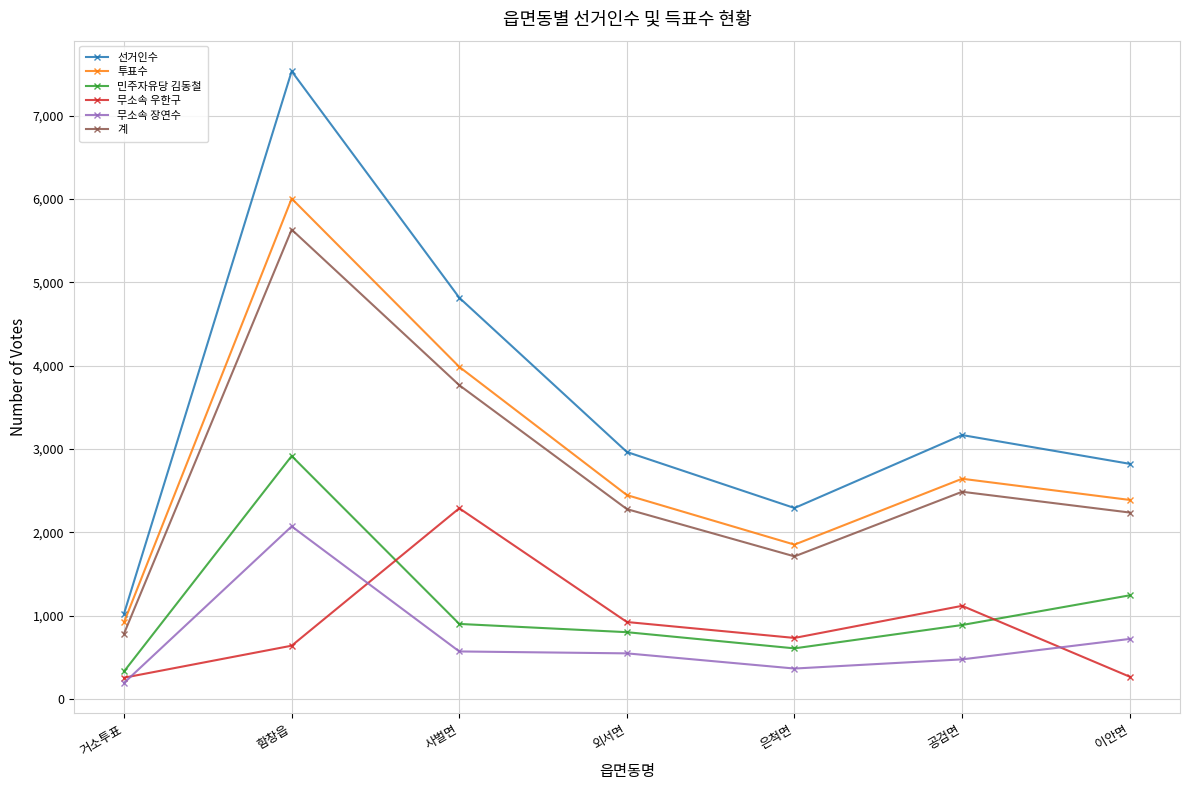

Does the chart display data point markers on the line(s)?

Yes